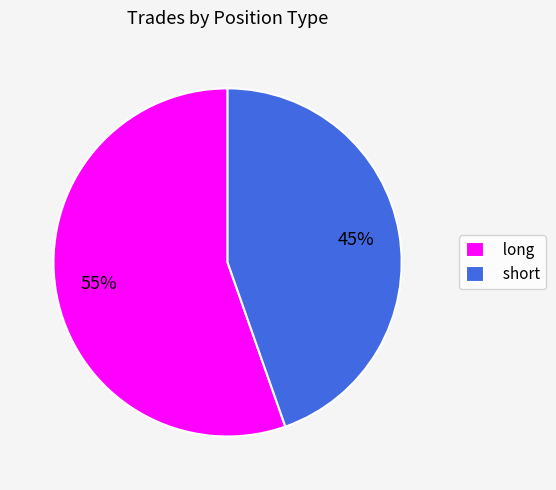

Approximately how many times larger is the value at short compared to long?

0.8